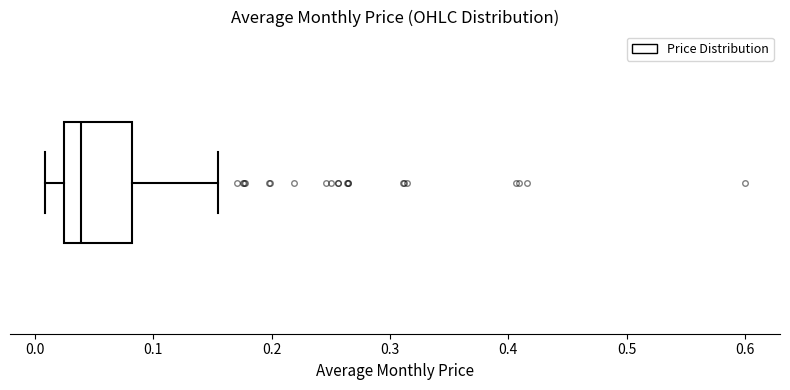

Transcribe this box plot: give where the median line is, the range the box spans, and where the two whiskers end, as read against the x-axis. The values are not printed on the chart, so give them approximately, as read against the axis.

median 0.04, box 0.02 to 0.08, whiskers 0.01 to 0.16